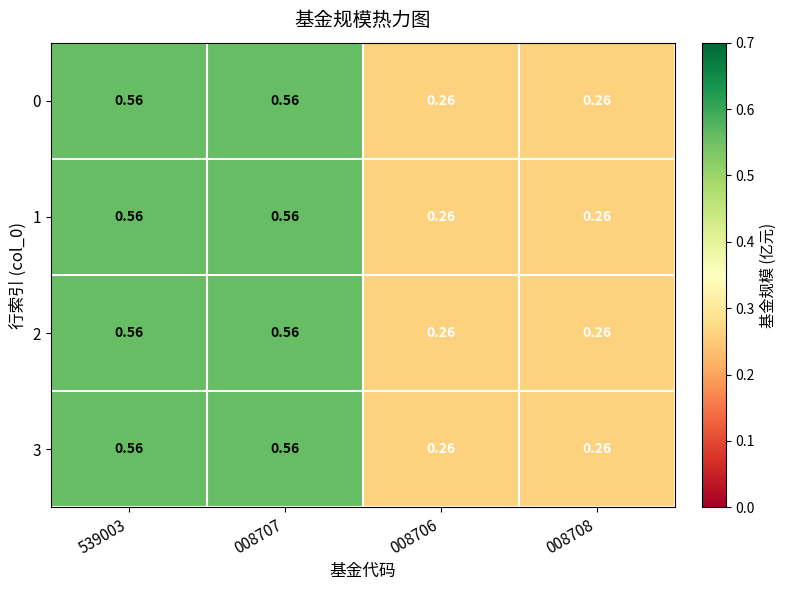

Is the value of 2 at 008708 greater than the value of 1 at 008707?

No